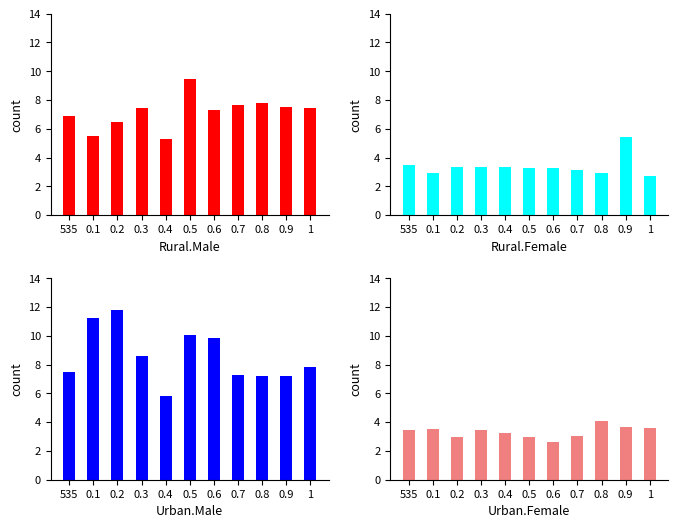

What is the value of the Brow_S2 bar at the 10th from the left?

7.2